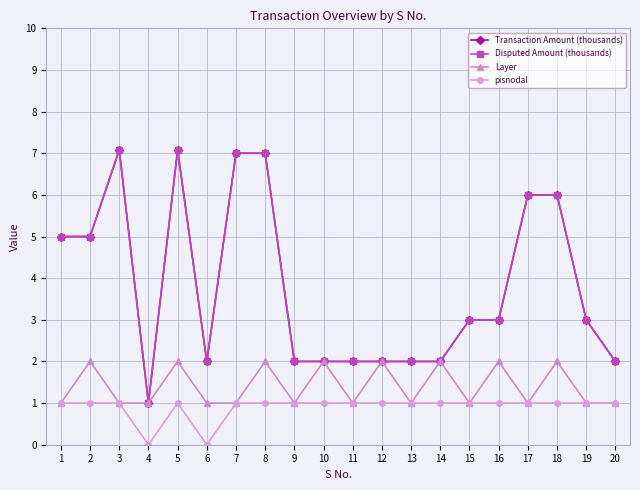

What is the difference between the highest and lowest values at 11?

1.0